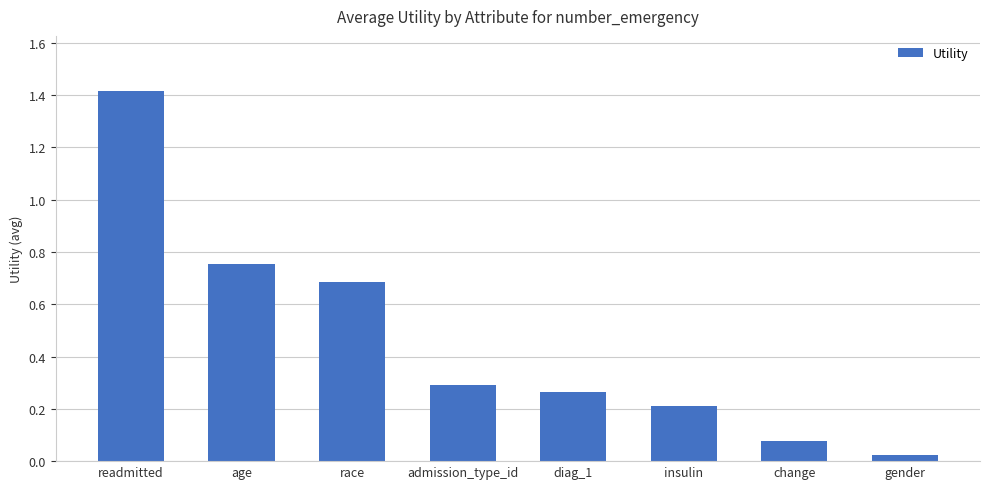

Where is the data nearest to the value 0?

gender